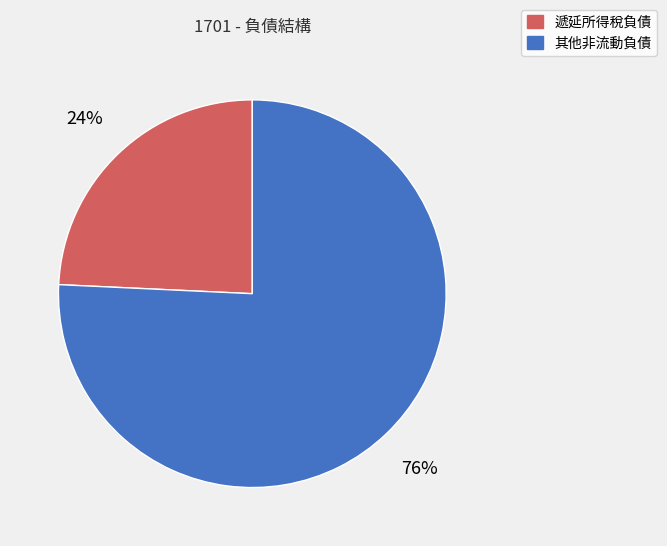

Between 遞延所得稅負債 and 其他非流動負債, which is larger?

其他非流動負債